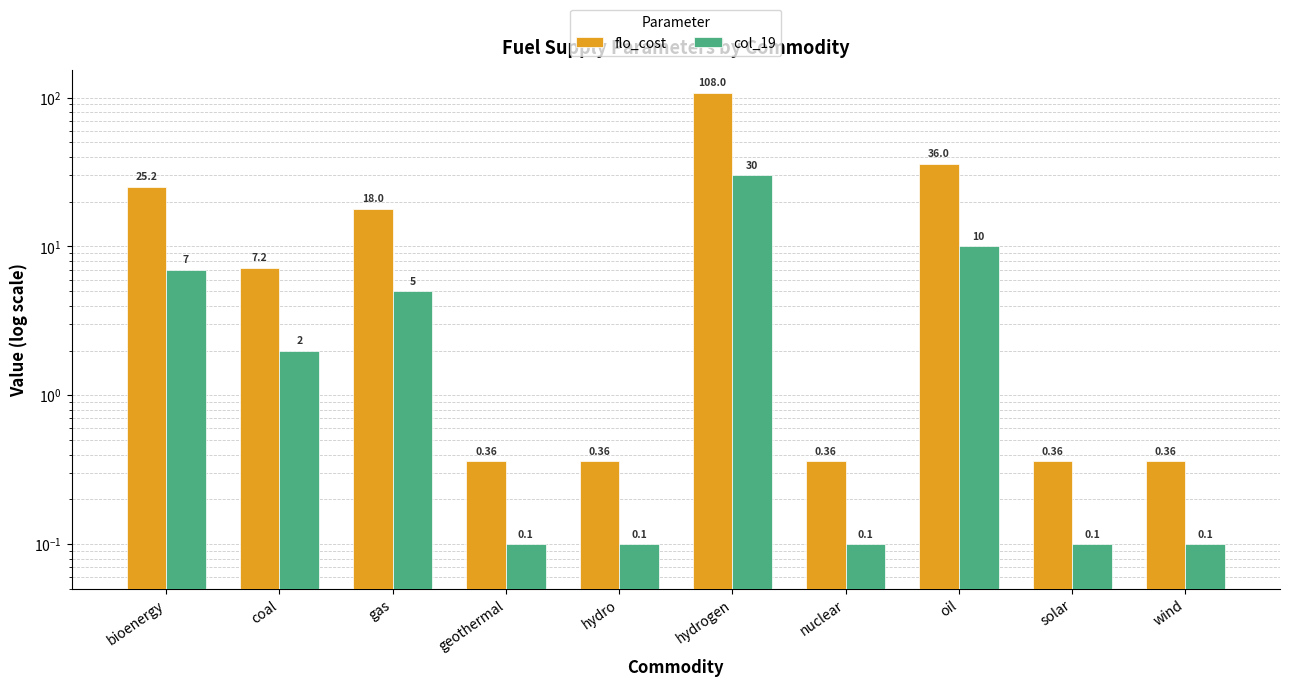

True or false: flo_cost has a value of 0.6 at wind.

False